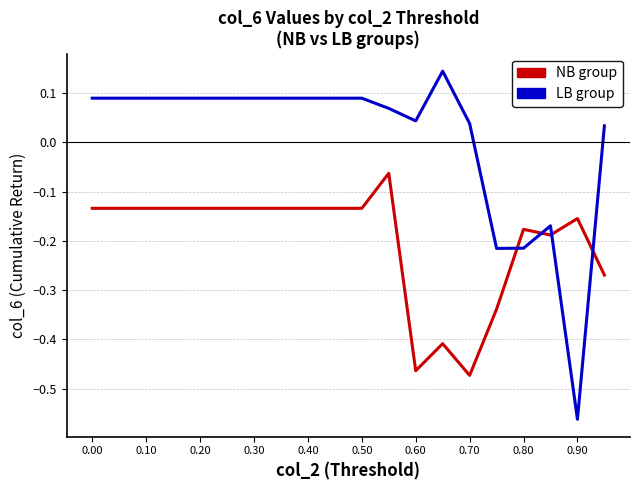

What is the difference between the maximum and minimum values in the NB group series?

0.4